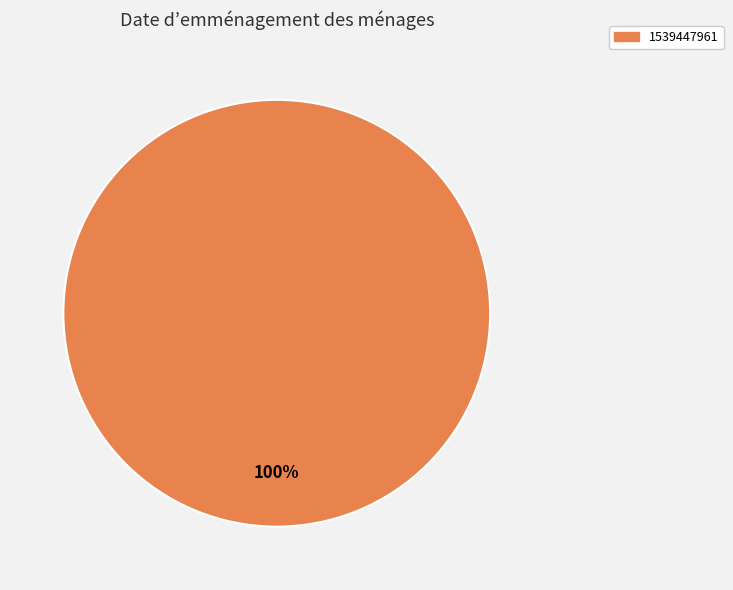

Is there any slice that represents more than half of the pie?

Yes